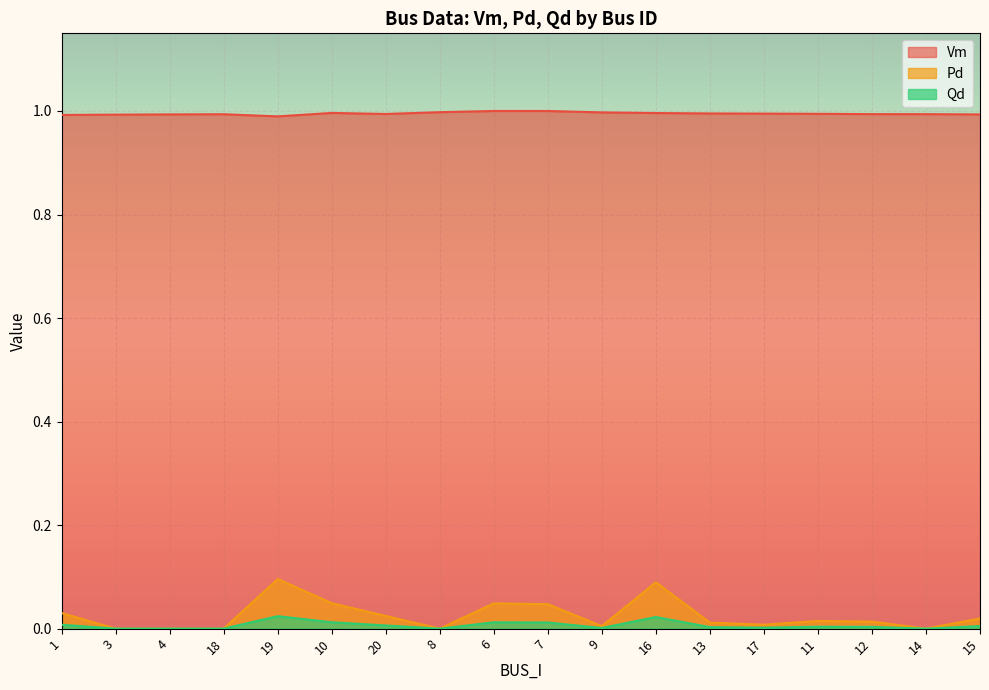

At which label is Vm closest to 0?

19